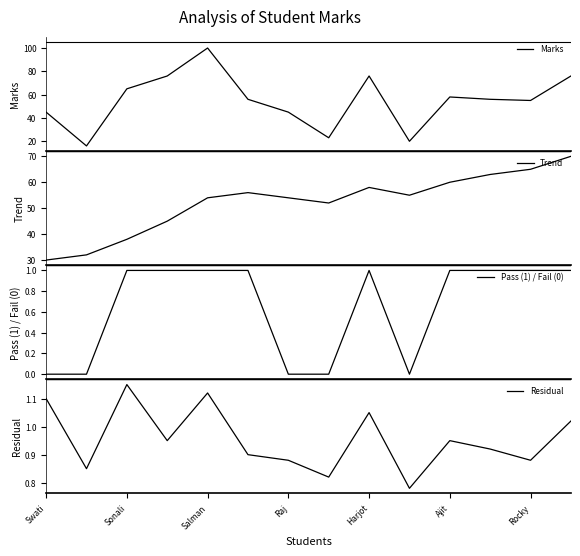

What is the value of the Residual point at the 8th from the left?

0.8